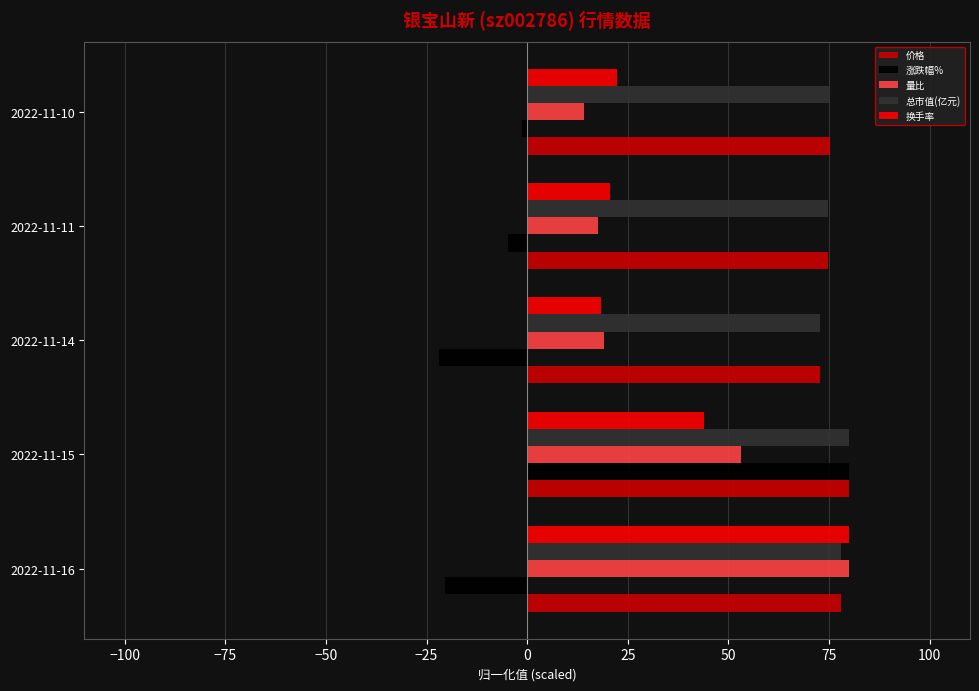

At which category is the sum across all series the highest?

2022-11-15